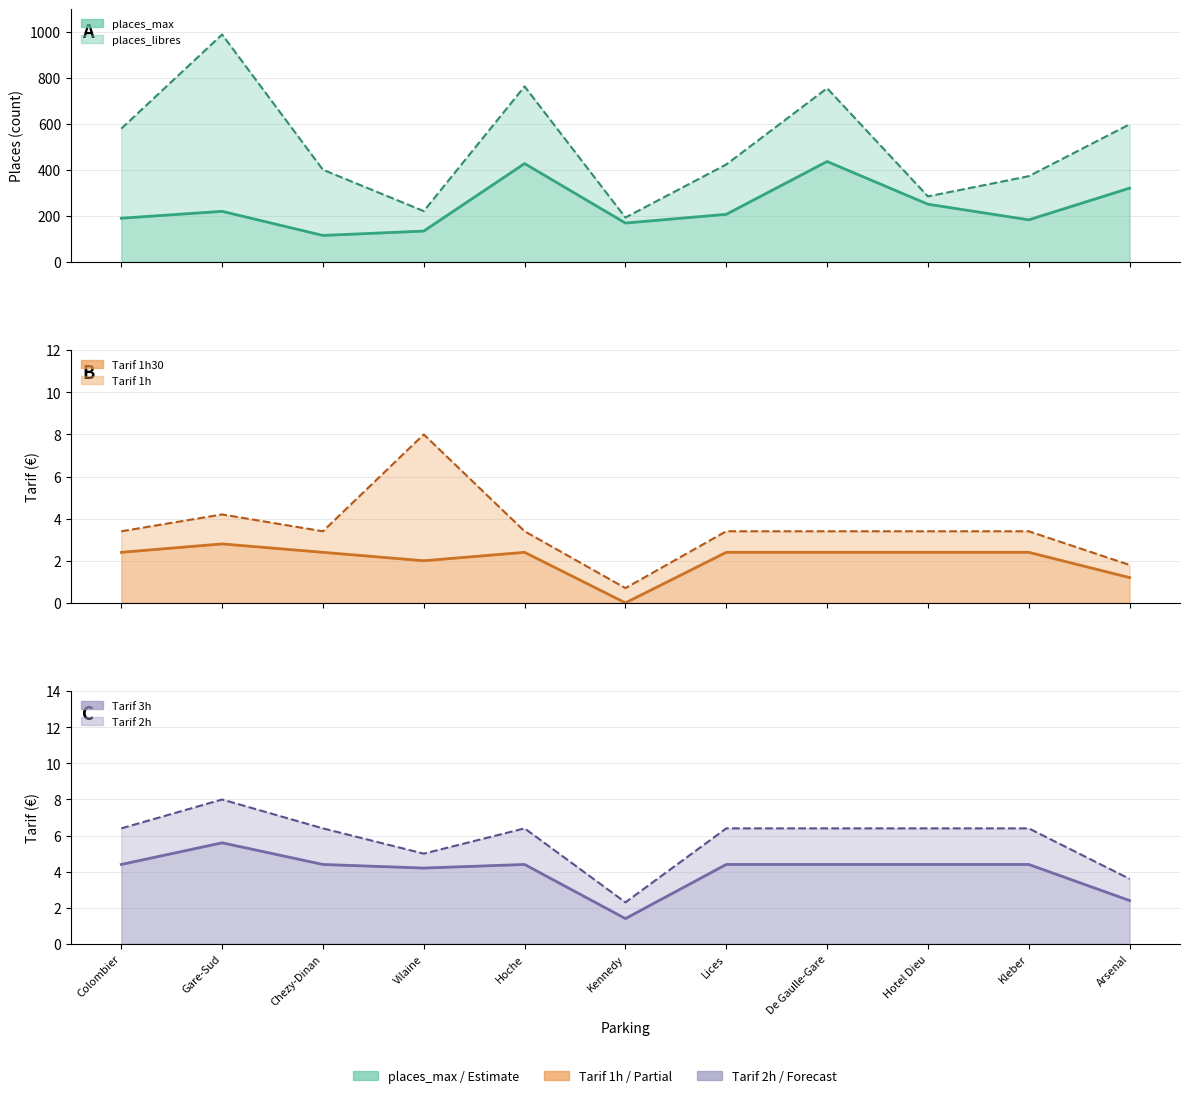

What is the total value across all series at Lices?

647.6